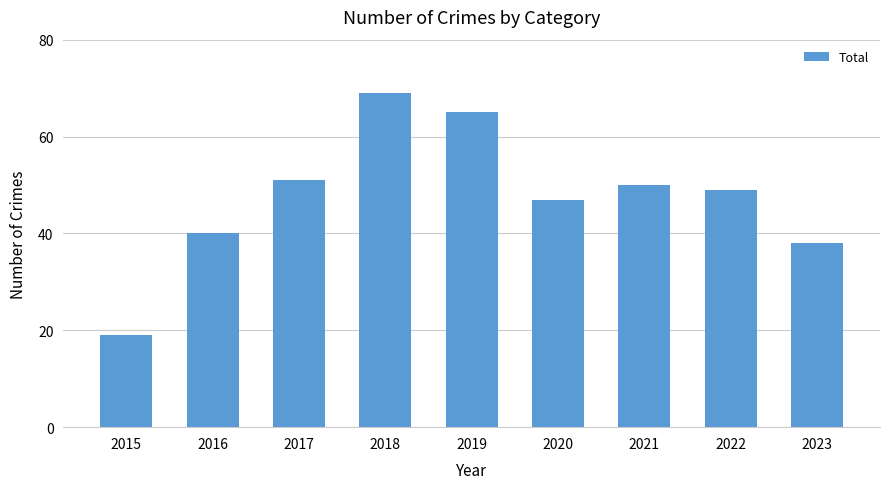

Count the number of categories in the chart.

9